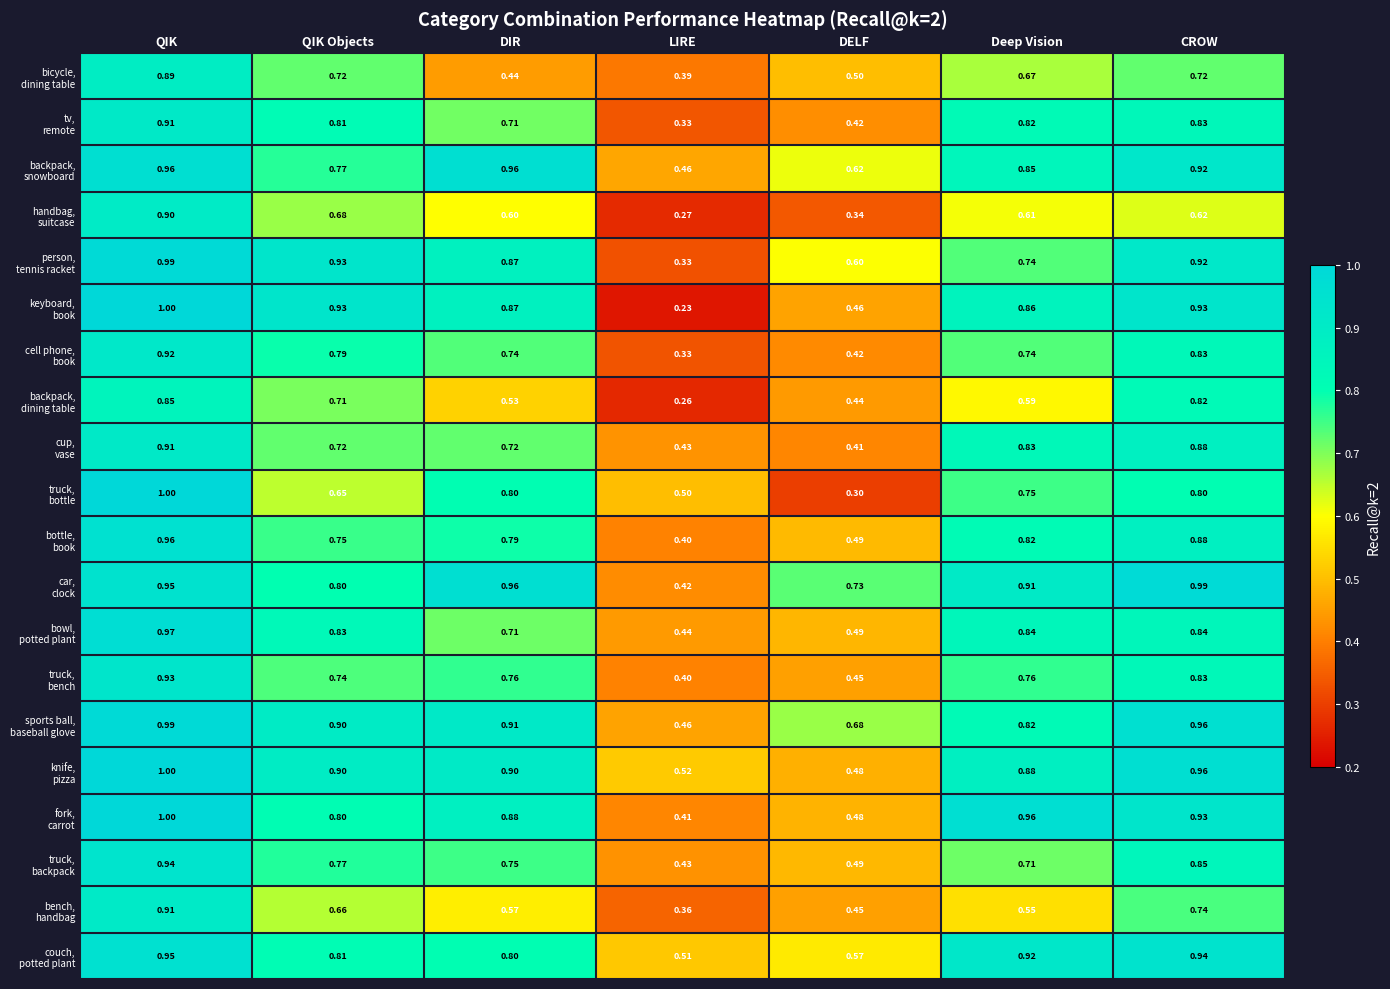

At how many categories does at least one series exceed 0?

7